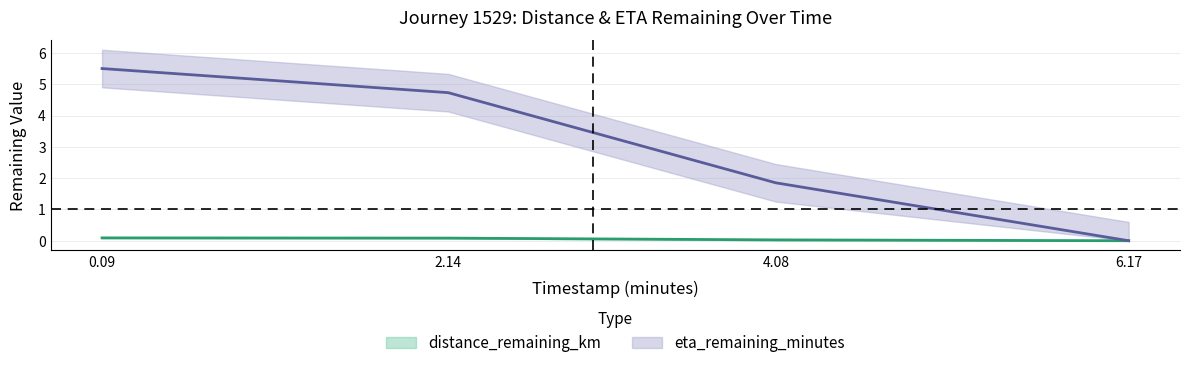

Is this an area chart (filled region under the line)?

No